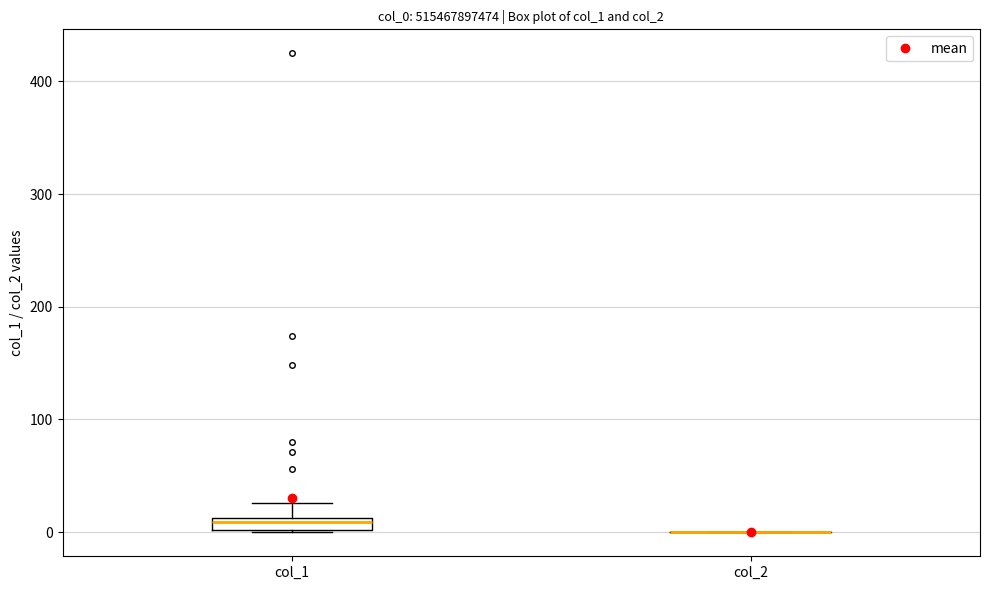

Where is the upper edge of the box for col_1 on the y-axis? The values are not printed on the chart, so give them approximately, as read against the axis.

10